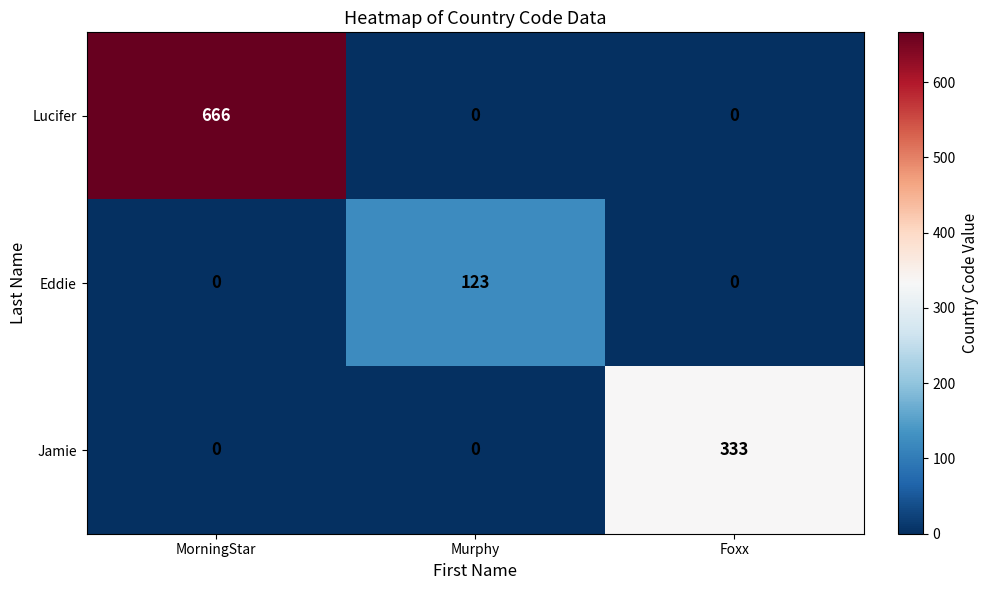

Reading right to left, extract all data points from this chart.

Lucifer: 0	0	666
Eddie: 0	123	0
Jamie: 333	0	0